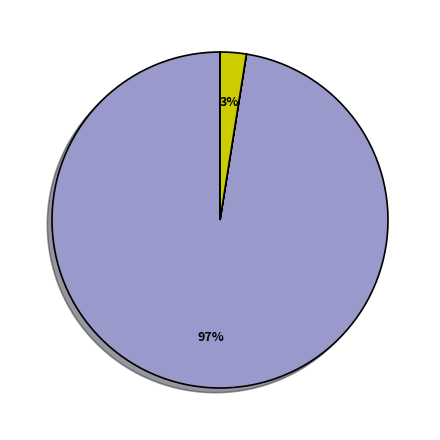

Is there a majority slice in this chart?

Yes